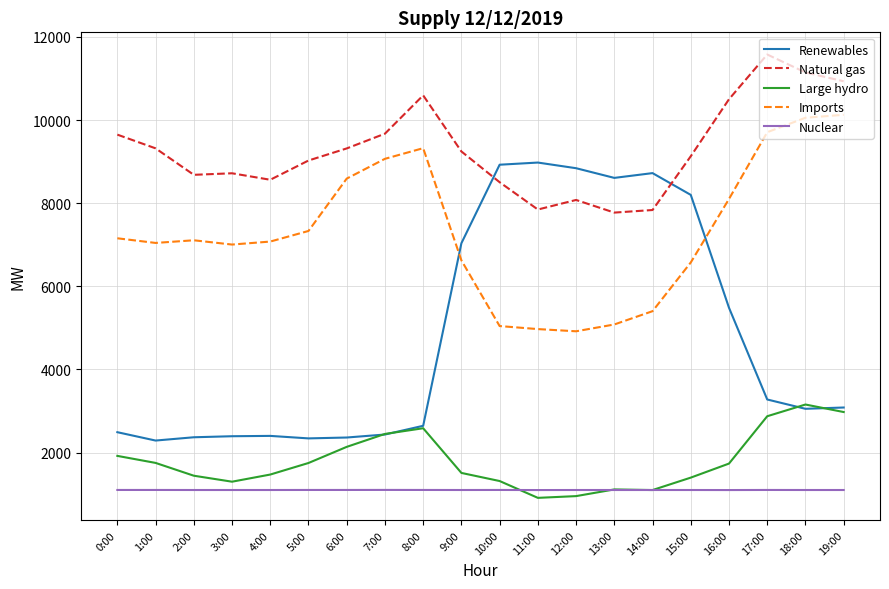

What is the sum of the Large hydro values at 15:00 and 13:00?

2508